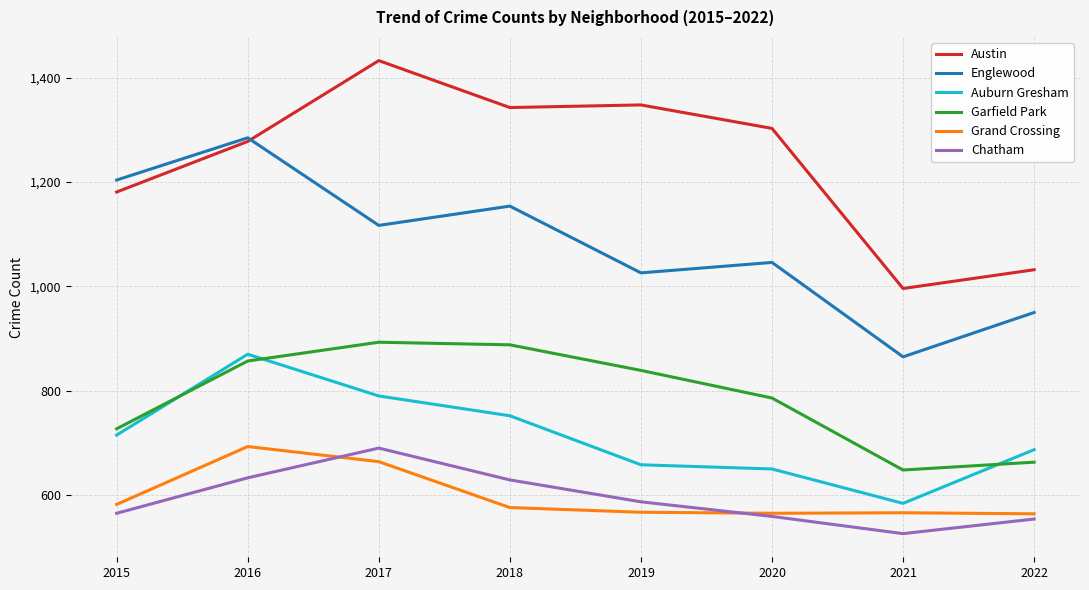

Read the Austin value at 2021, to the nearest 50.

1000